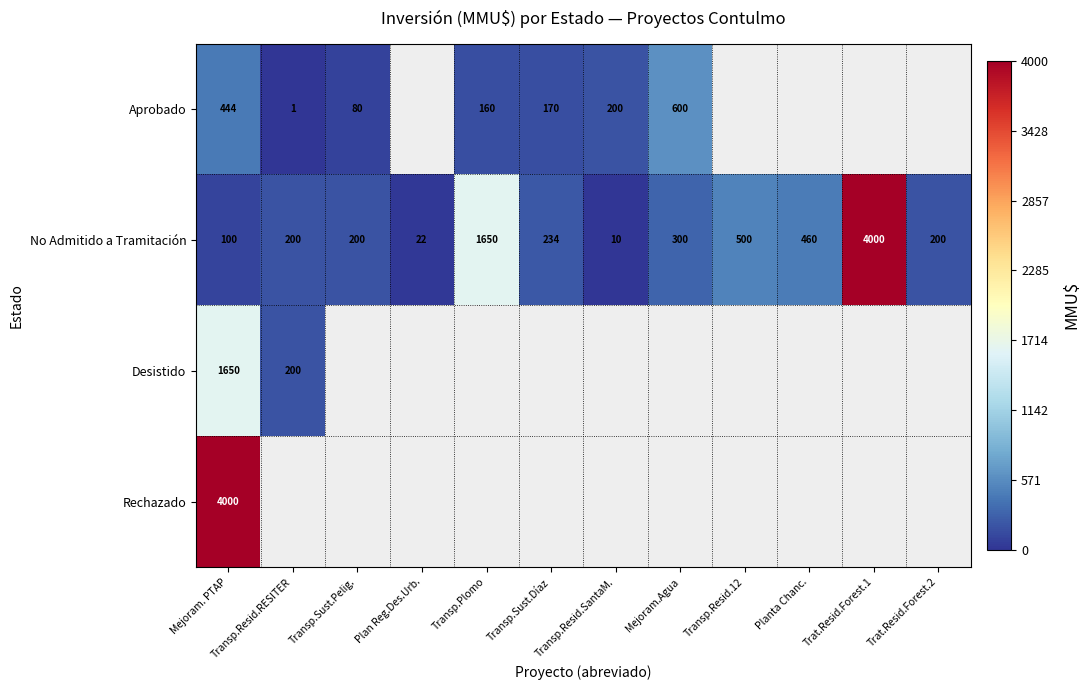

At which label does No Admitido a Tramitación first exceed 234?

Transp.Plomo